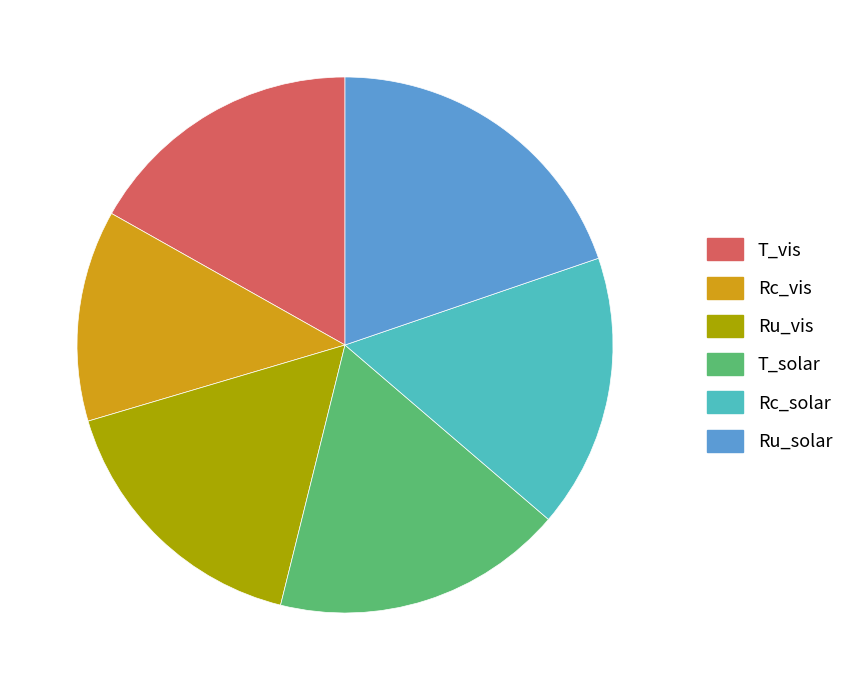

The T_solar slice represents 6% of the pie. True or false?

False